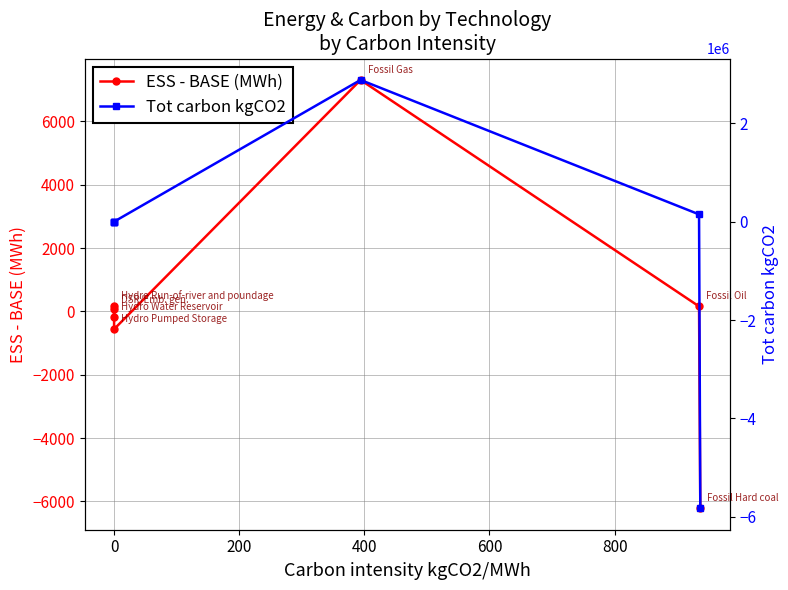

What are all the series names shown in the legend?

ESS - BASE (MWh), Tot carbon kgCO2